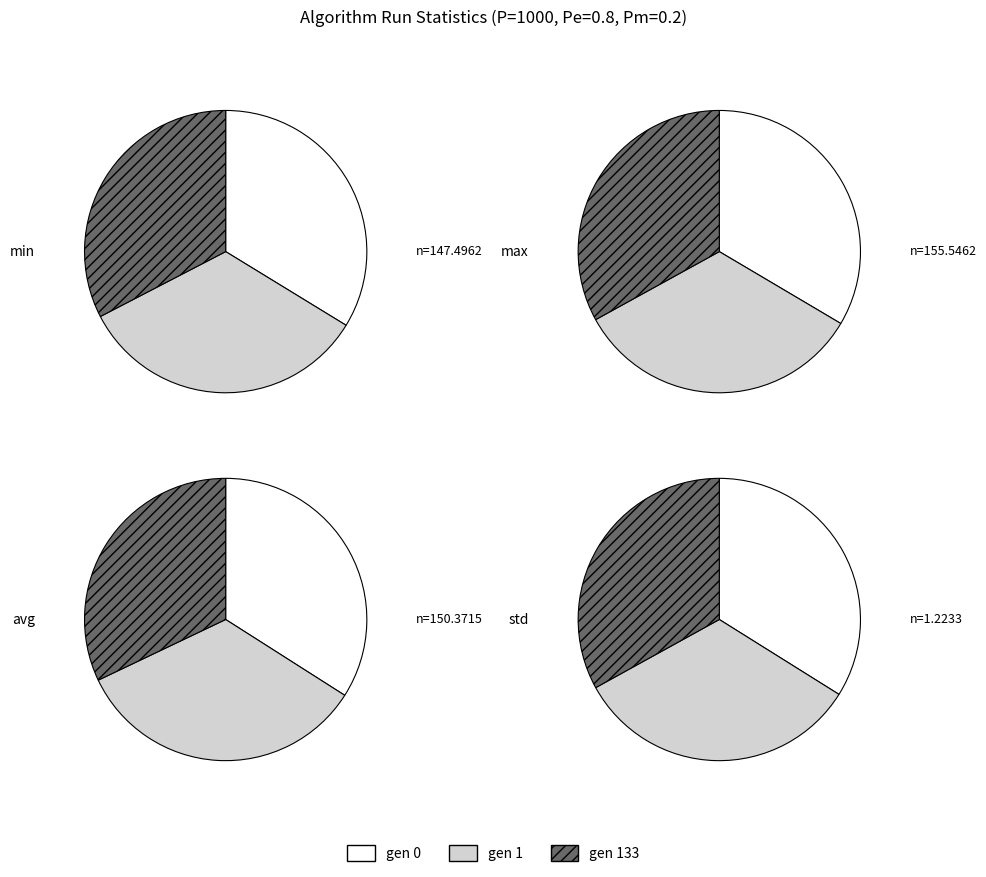

Between gen 1 and gen 133, which is larger?

gen 1